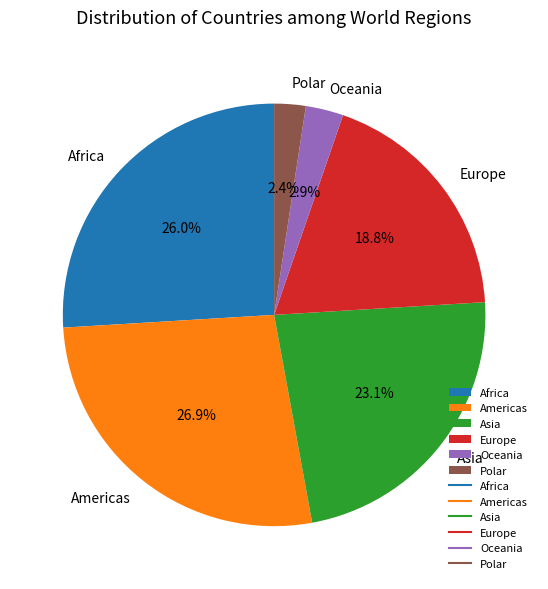

To the nearest percent, what percentage of the pie is Europe?

19%